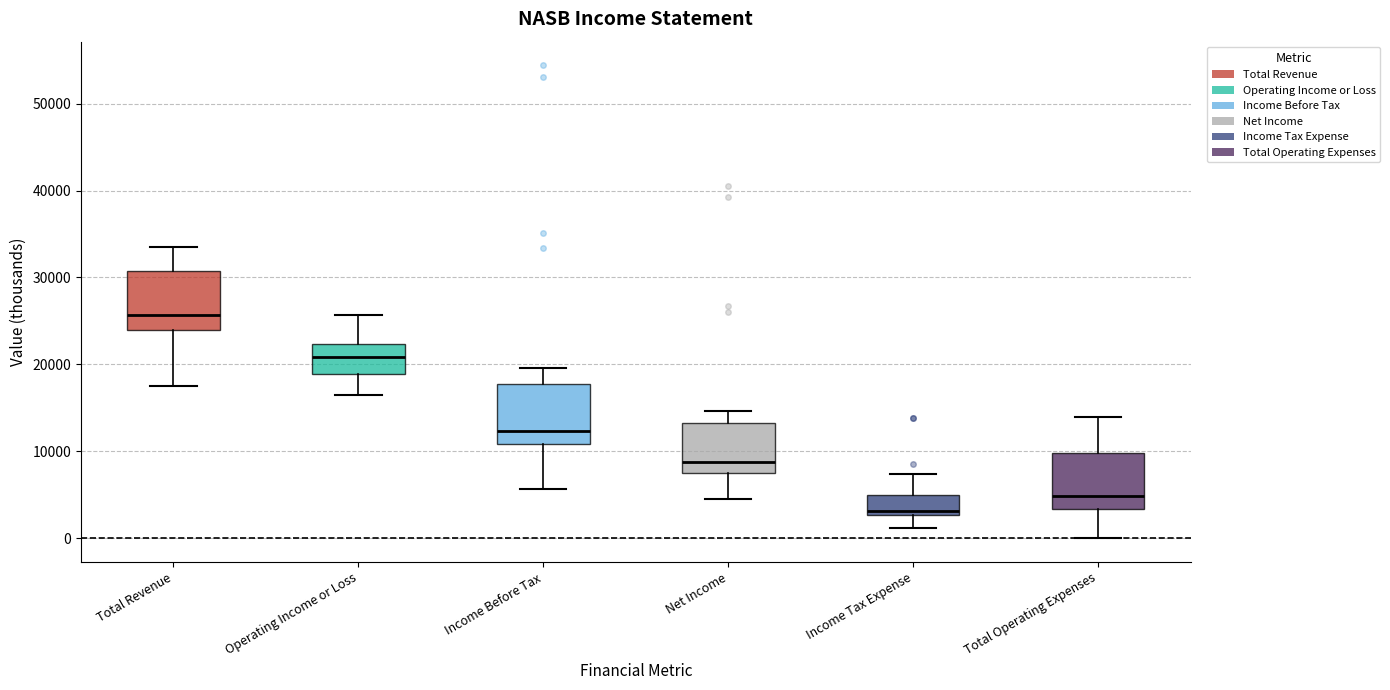

Which box has the lowest median line?

Income Tax Expense